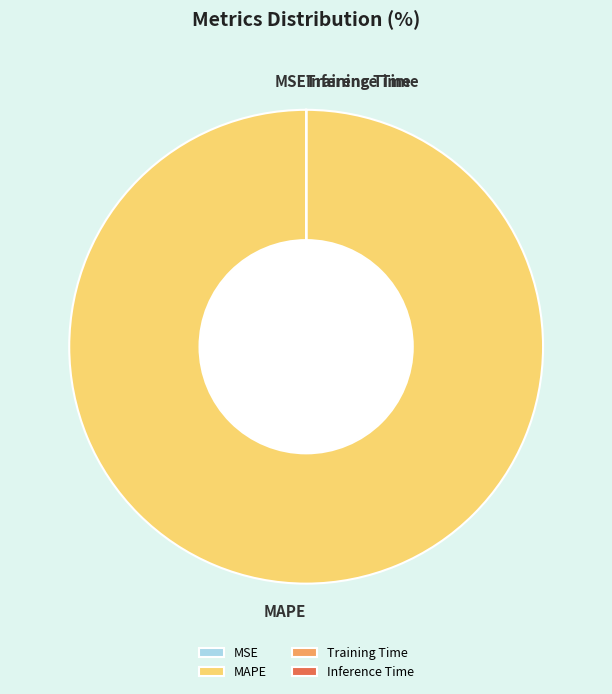

Which category accounts for the majority?

MAPE